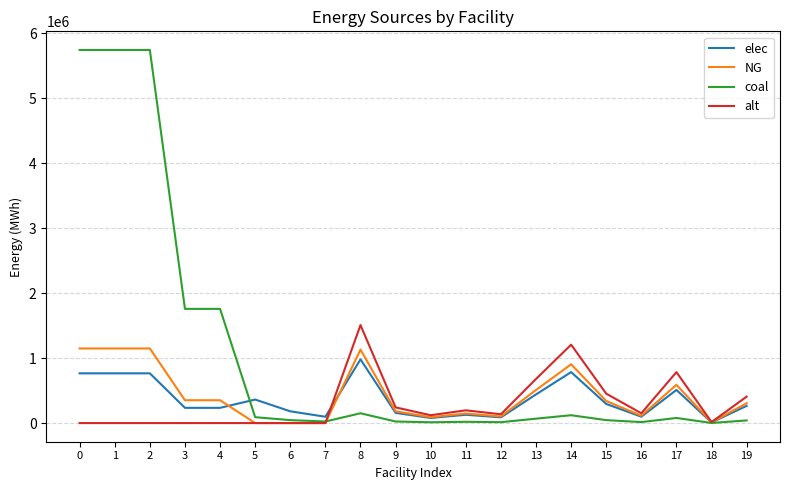

At 17, list the series in order from largest to smallest.

alt, NG, elec, coal